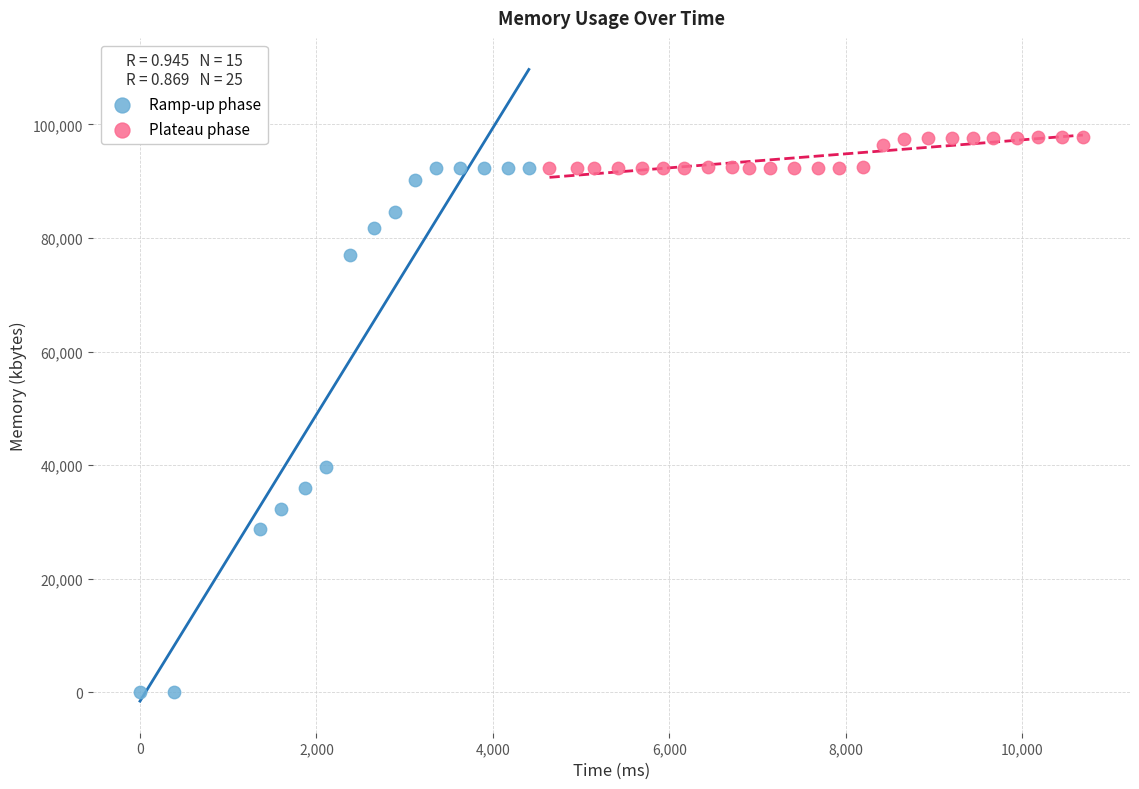

Which series reaches the maximum Y coordinate?

Plateau phase